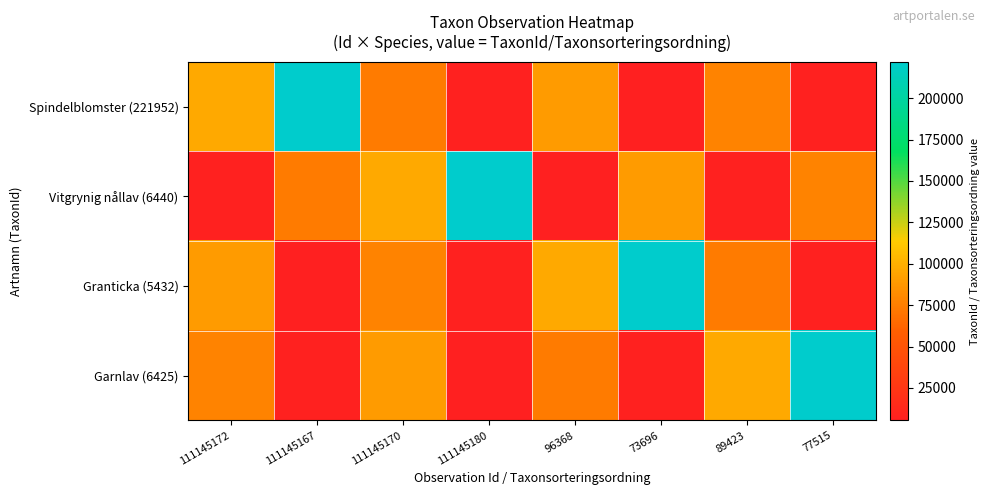

Count the number of data series in this chart.

4